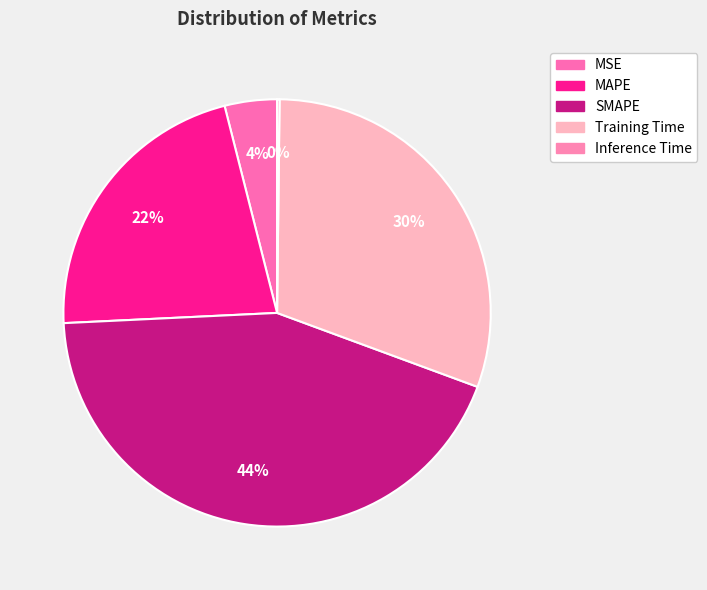

How many slices are in this pie chart?

5